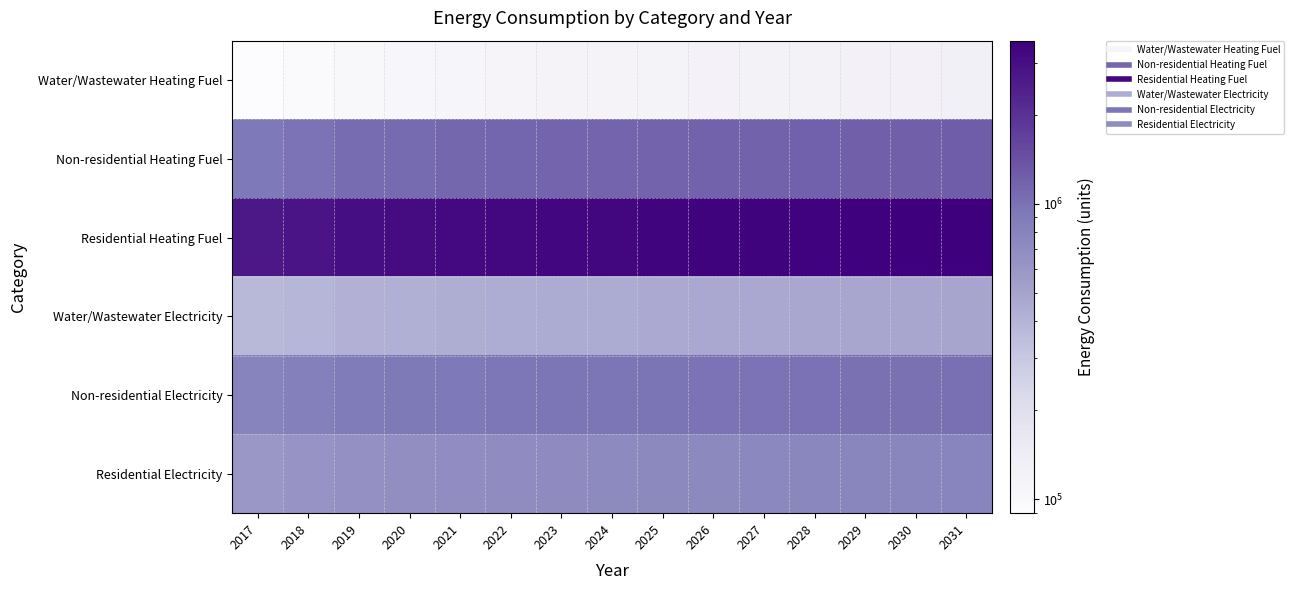

At which category is the sum across all series the highest?

2031